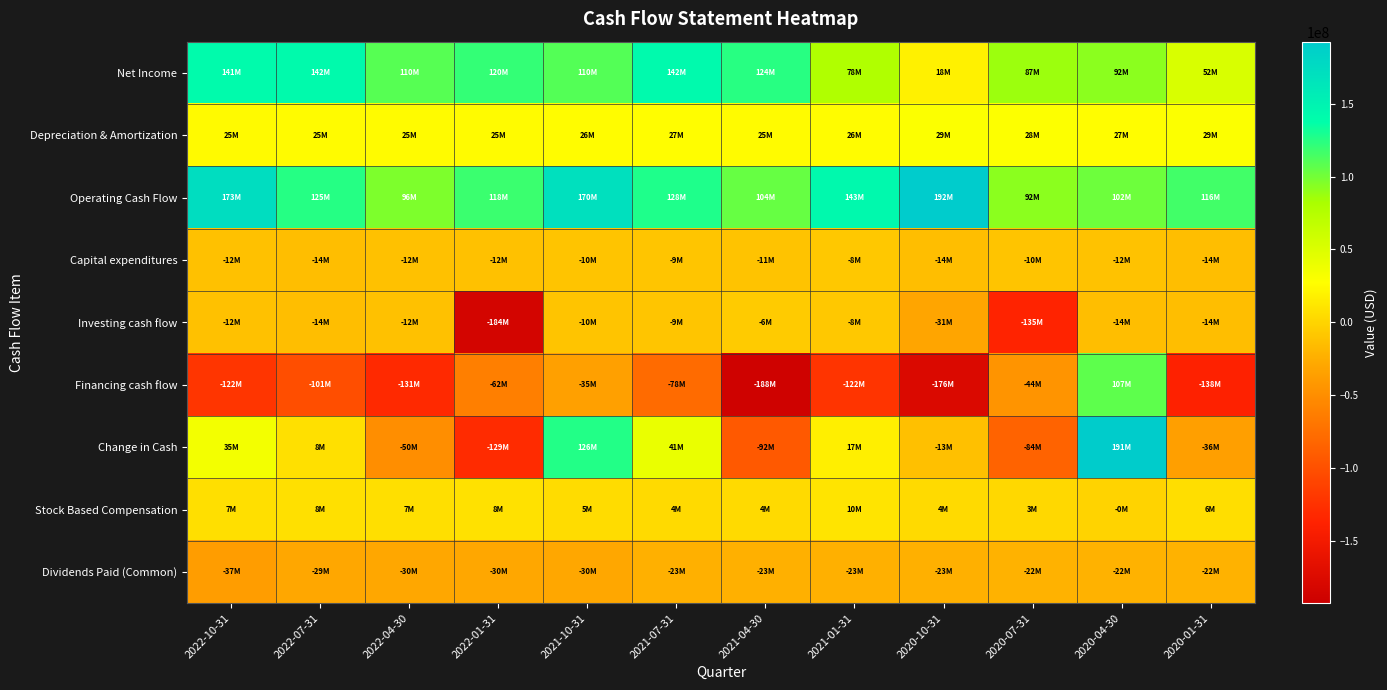

How many categories are shown in the chart?

12